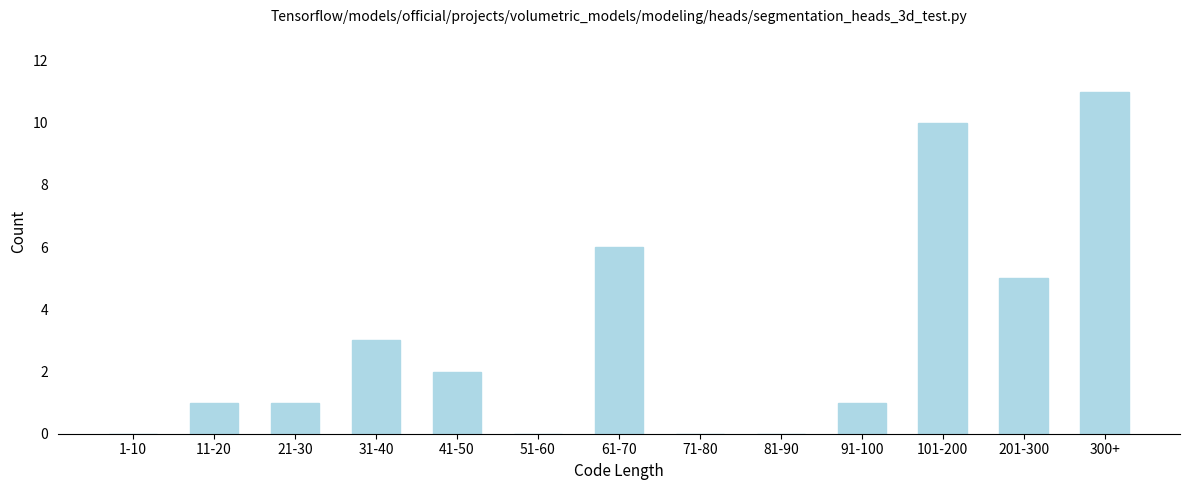

Reading right to left, extract all data points from this chart.

300+=11	201-300=5	101-200=10	91-100=1	81-90=0	71-80=0	61-70=6	51-60=0	41-50=2	31-40=3	21-30=1	11-20=1	1-10=0